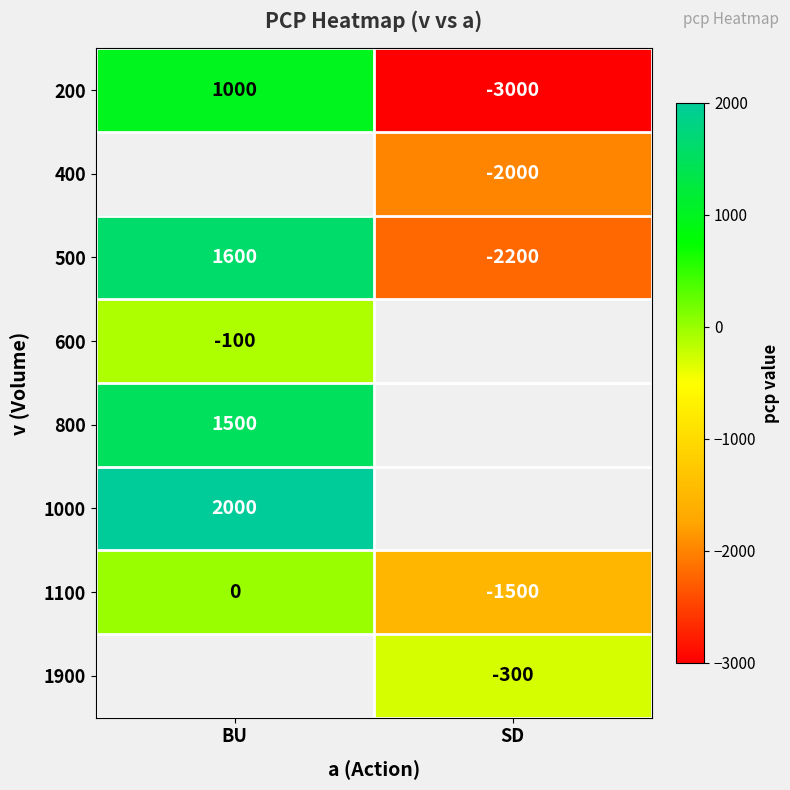

At which label is 1100 closest to -750?

BU